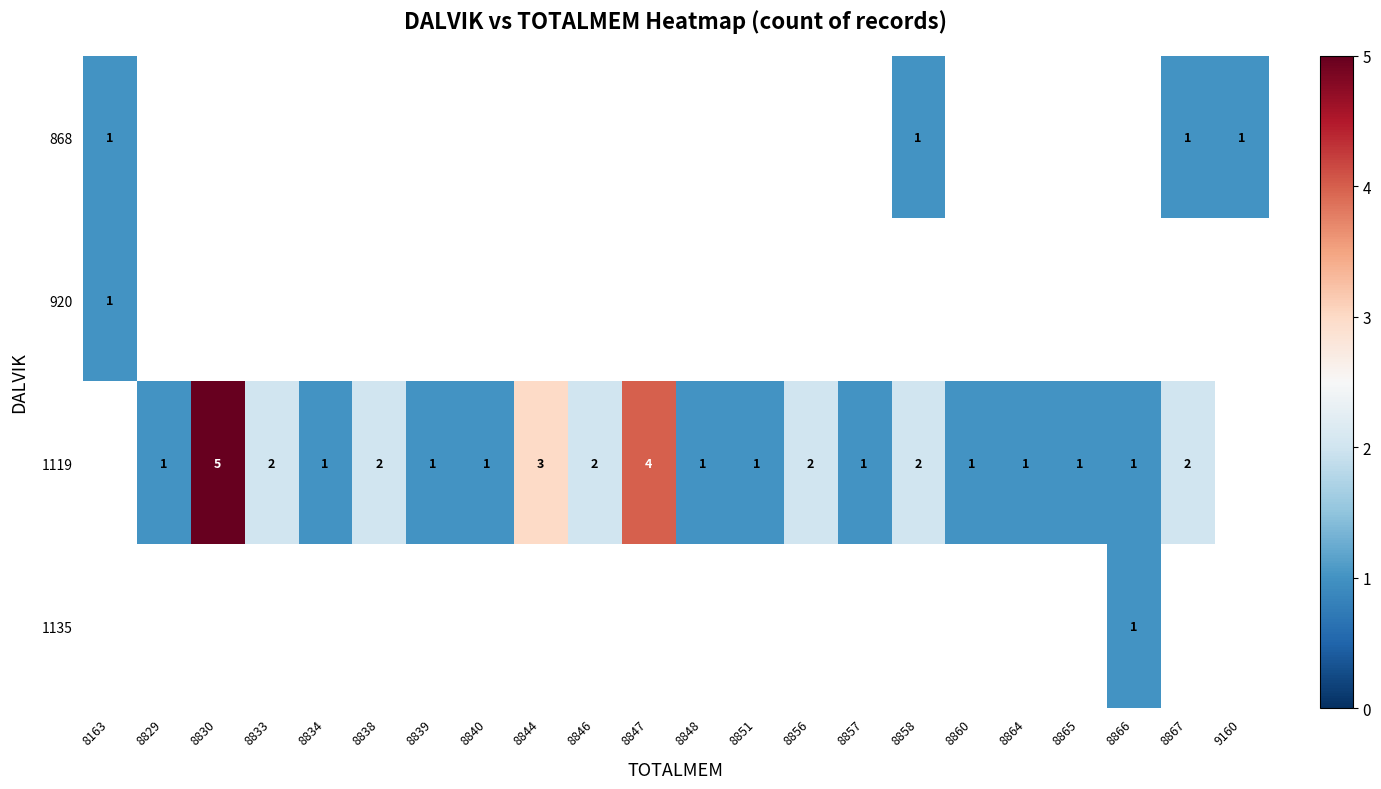

The value of 1119 at 8864 is 2. True or false?

False